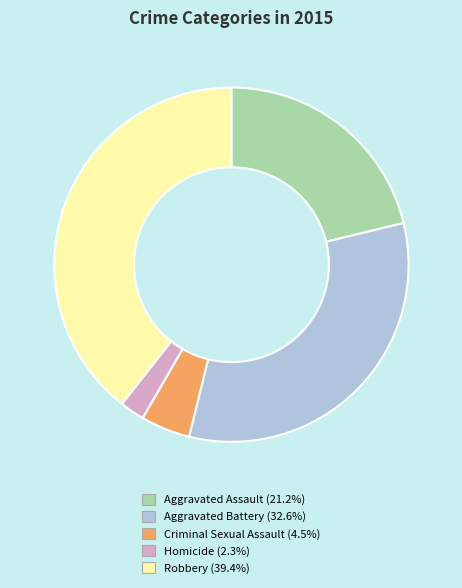

Which slice is the largest?

Robbery